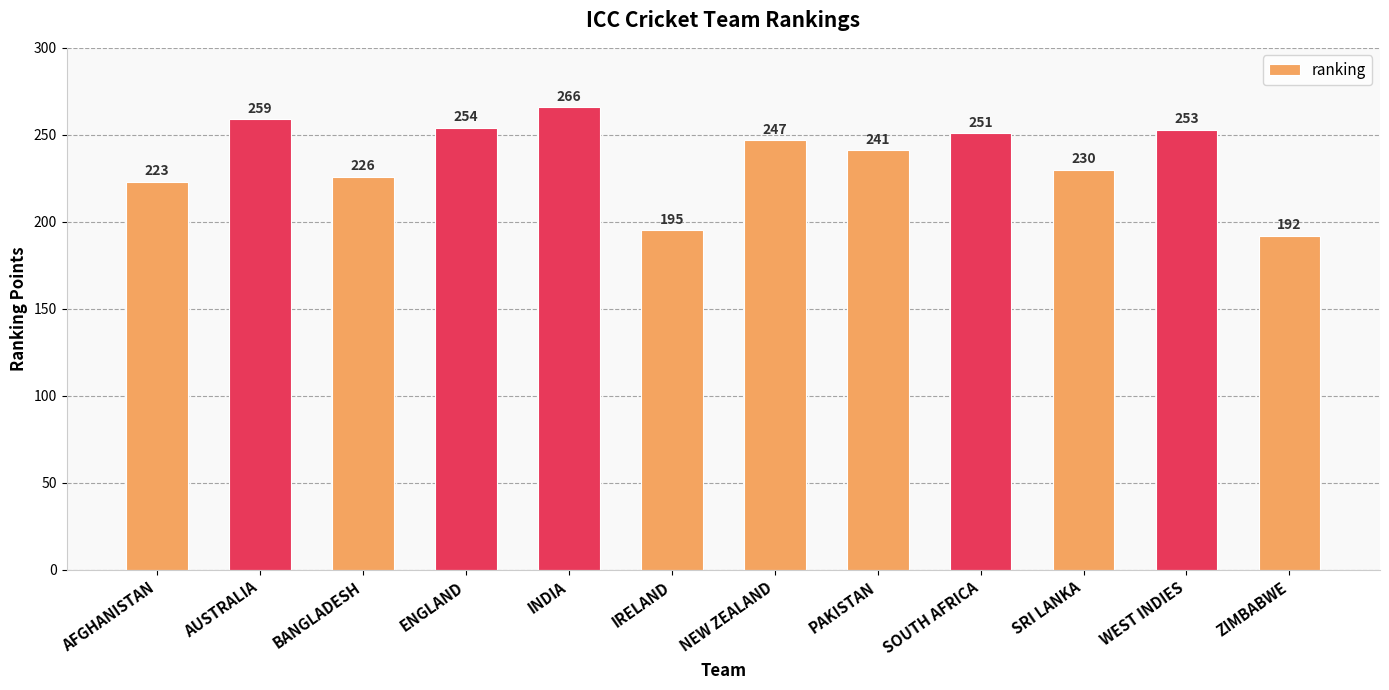

Does the chart contain stacked bars?

No